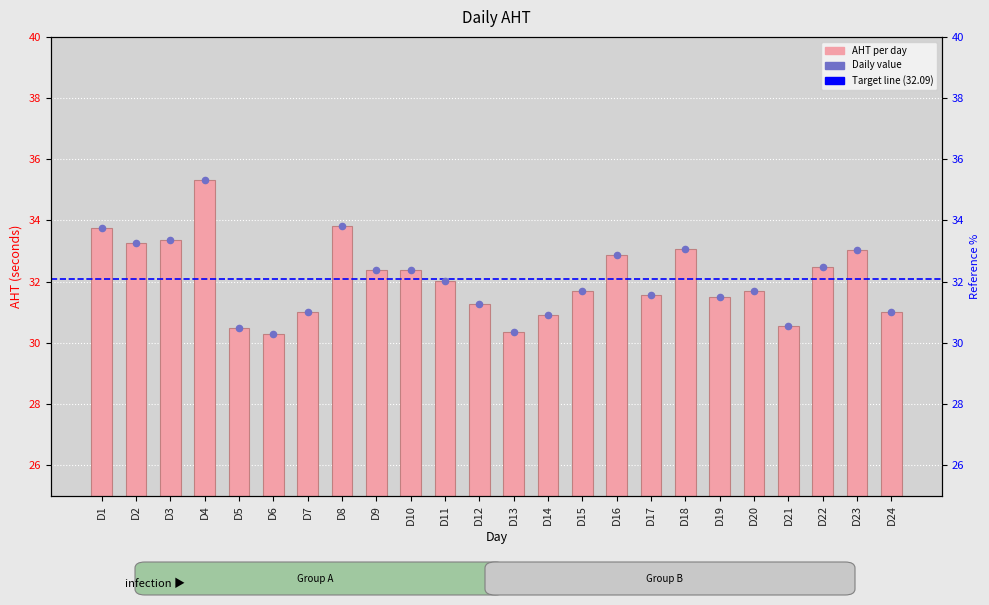

What is the ratio of the value at D23 to the value at D12?

1.1